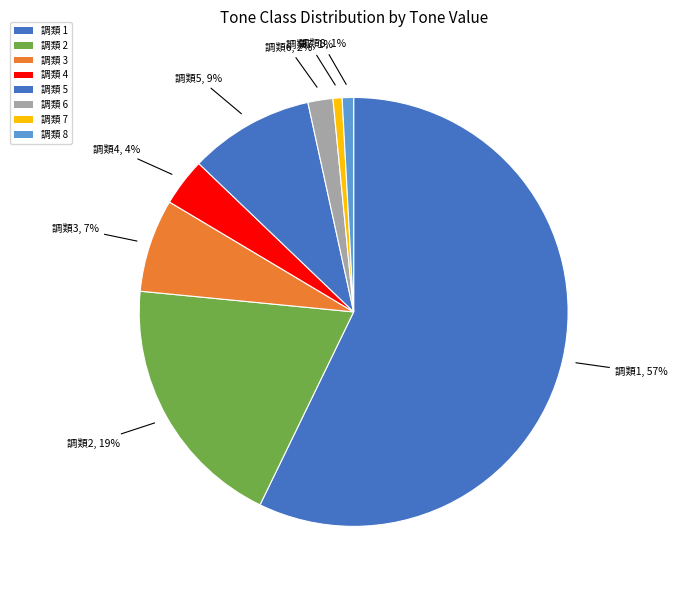

Which slice is the smallest?

7